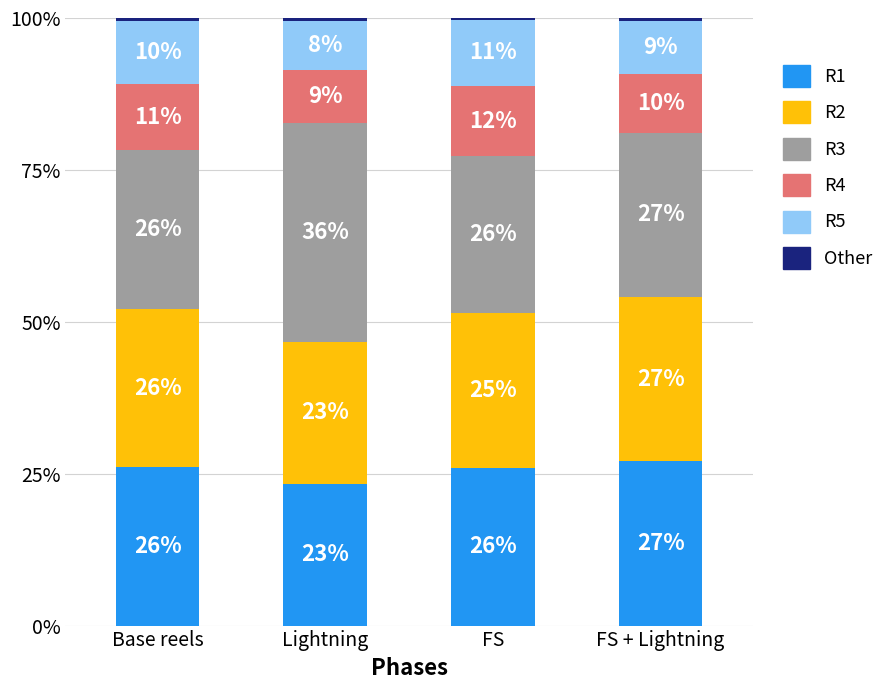

What is the highest value of the R1 series?

27.0